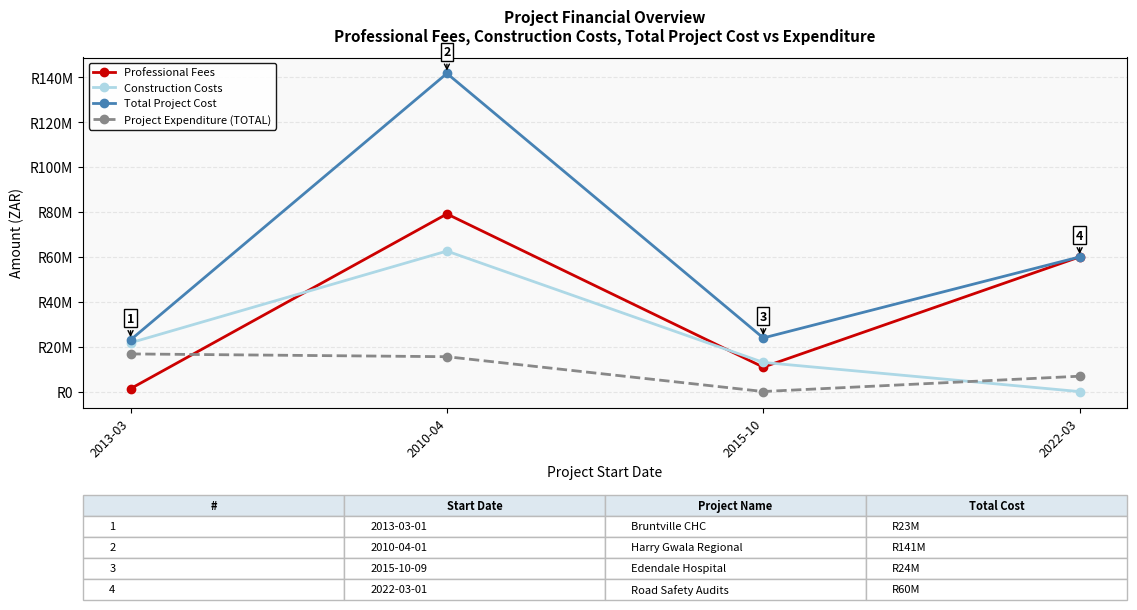

What are all the series names shown in the legend?

Professional Fees, Construction Costs, Total Project Cost, Project Expenditure (TOTAL)